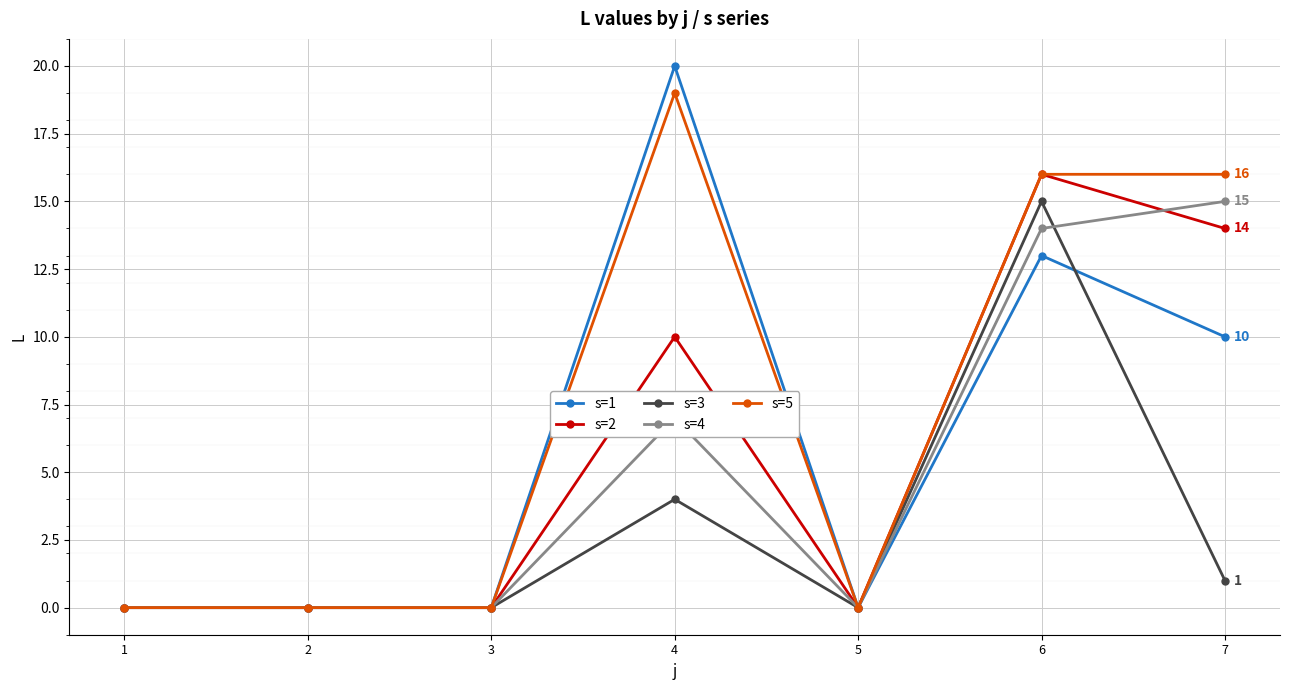

Count the s=2 values in the range 0 to 14.

6